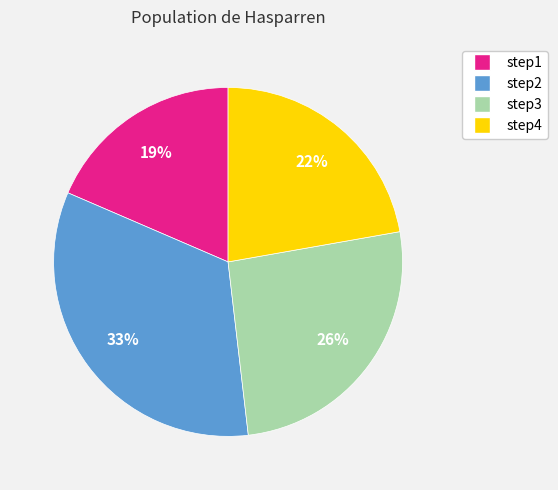

What is the largest slice in the pie chart?

step2